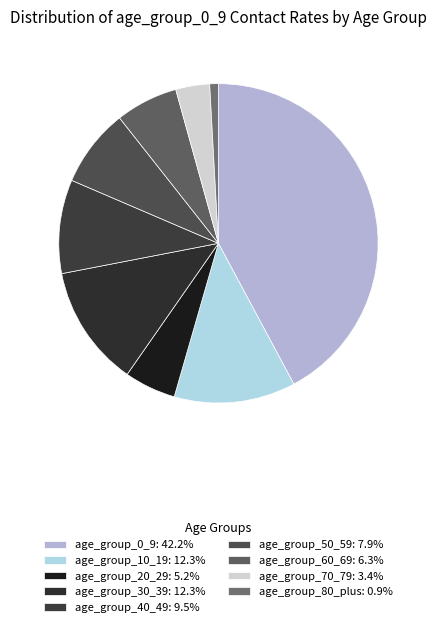

How many segments does this pie chart have?

9